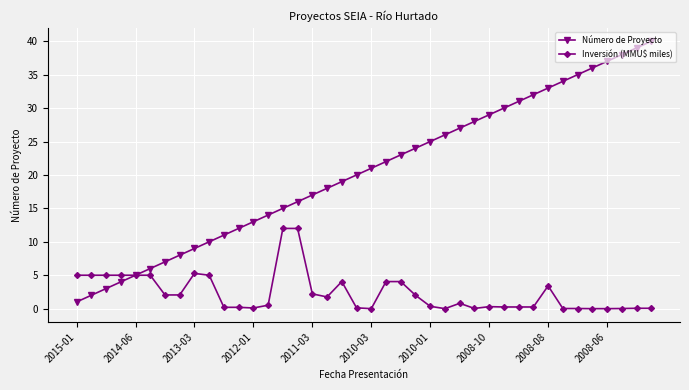

Which series has the largest total across all categories?

Número de Proyecto